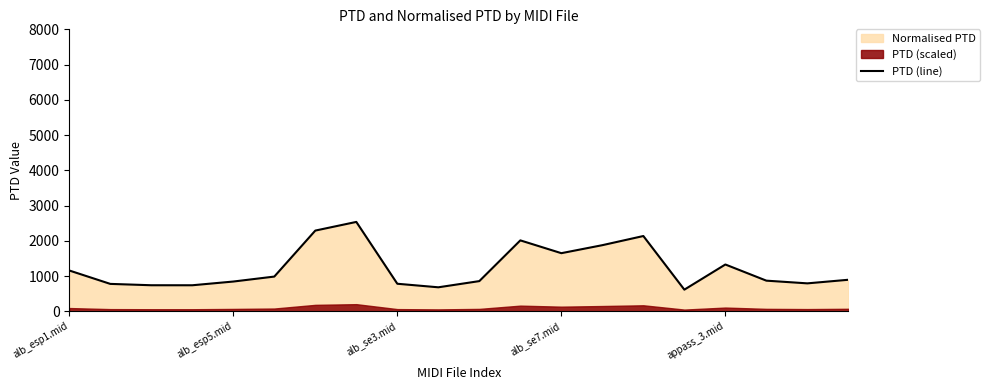

What is the highest value of the PTD (line) series?

2536.2